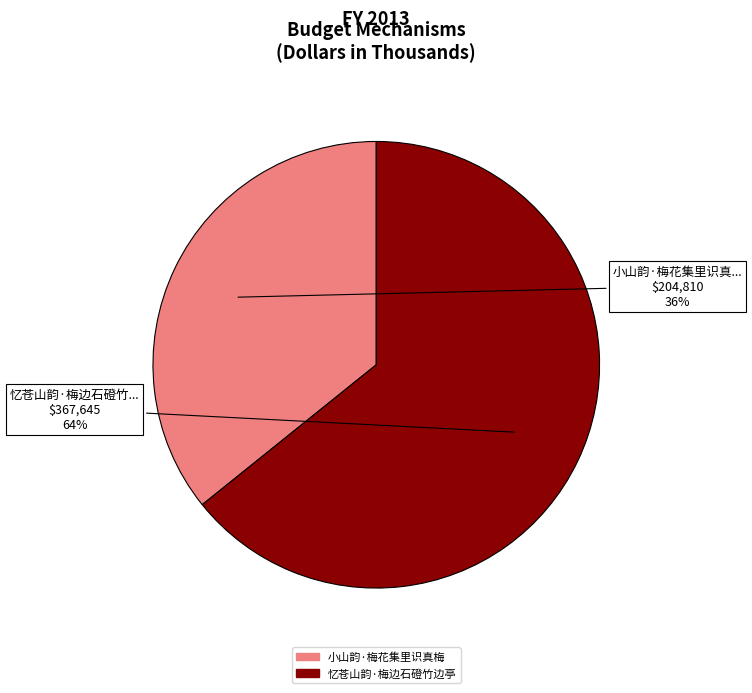

To the nearest percent, what is the difference between the largest and smallest slice percentages?

28%